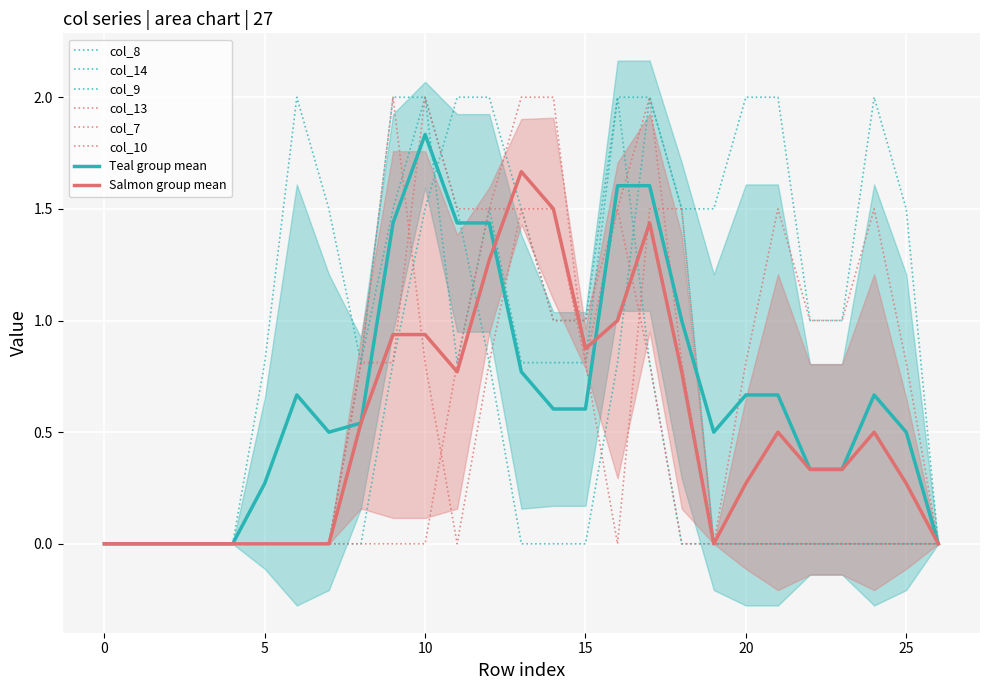

Which has a higher value, 9 or 22?

9